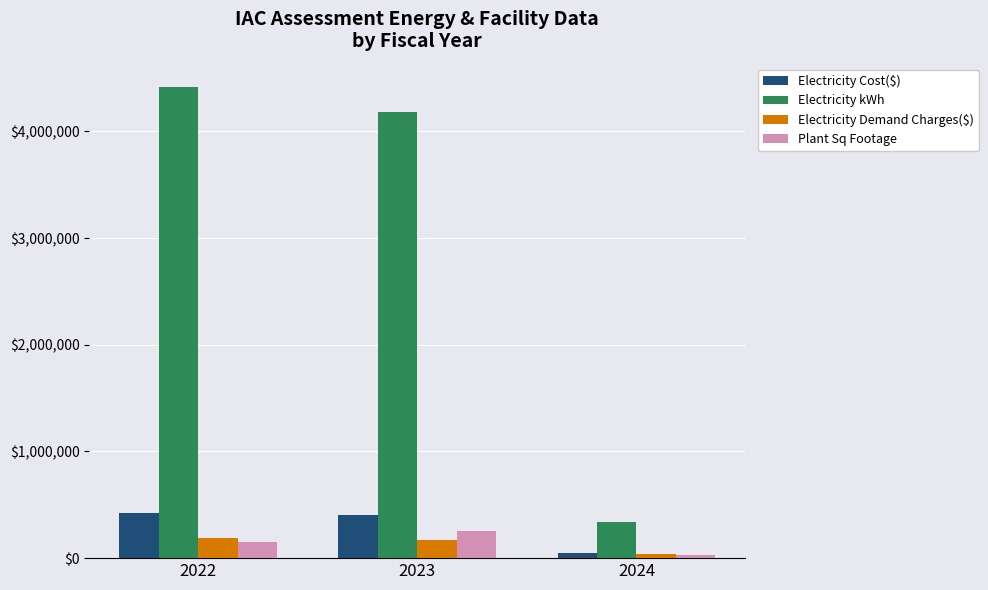

Is it true that Electricity kWh equals 96867.7 at 2024?

False